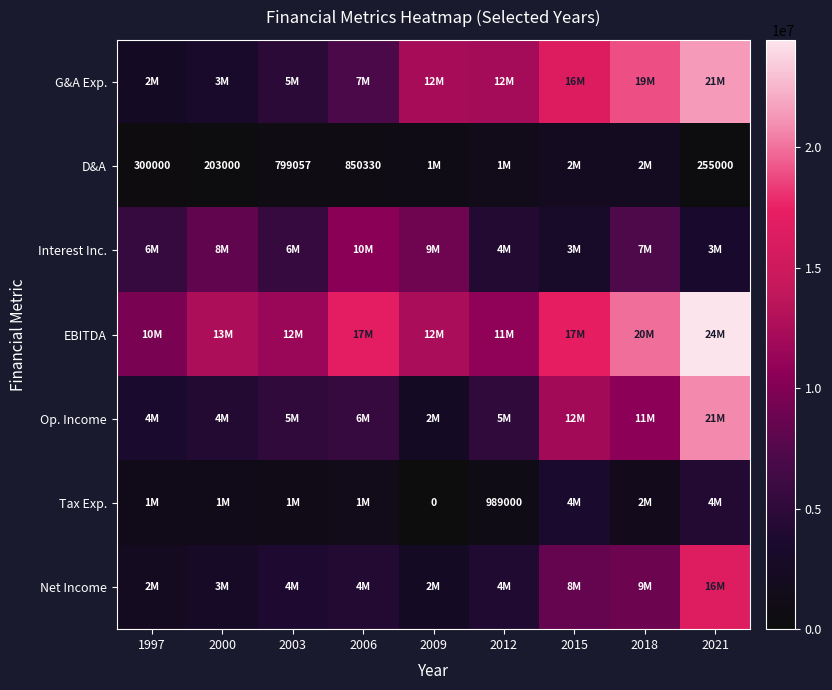

The Net Income series shows 2849000 at 2000. True or false?

True